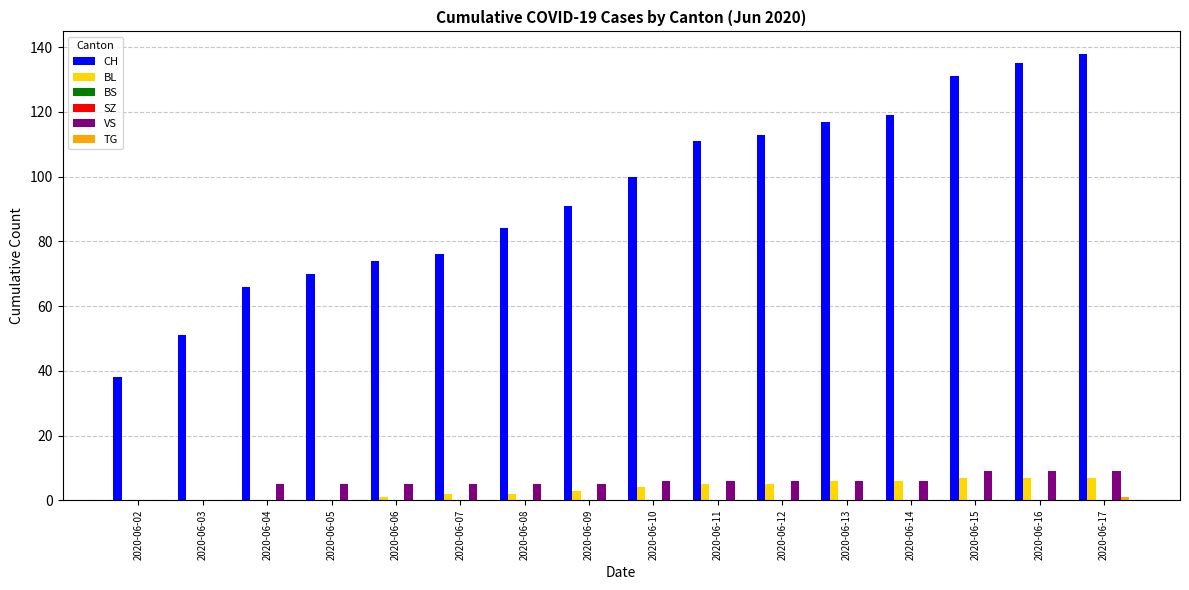

Which series has the largest range (max minus min)?

CH